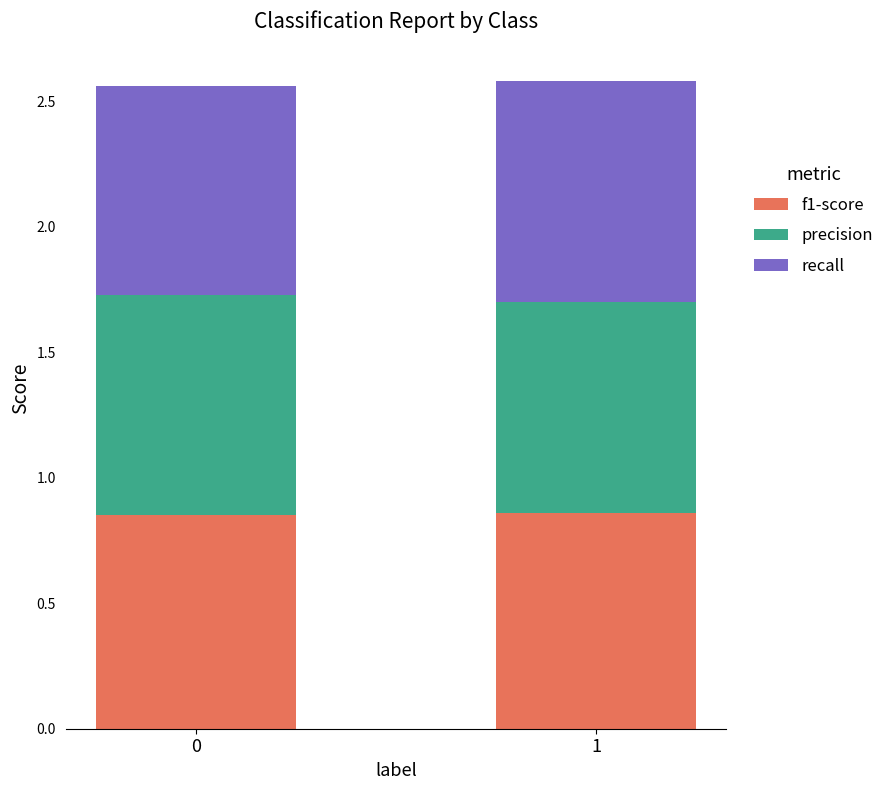

Is it true that f1-score equals 0.9 at 1?

True